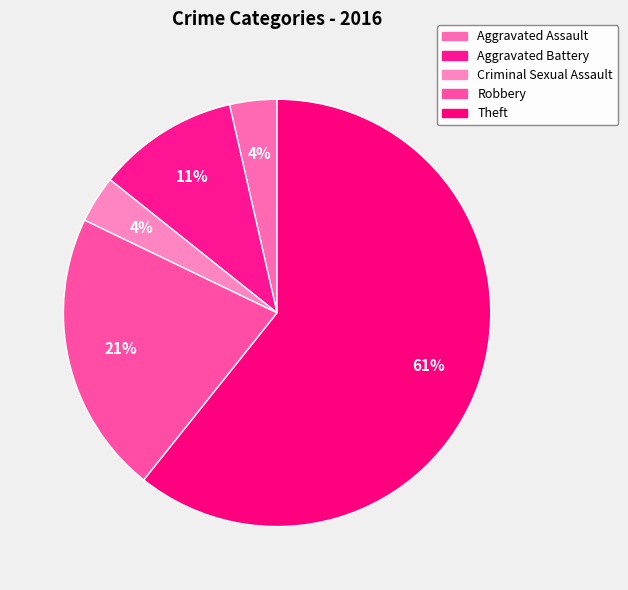

What is the largest slice in the pie chart?

Theft